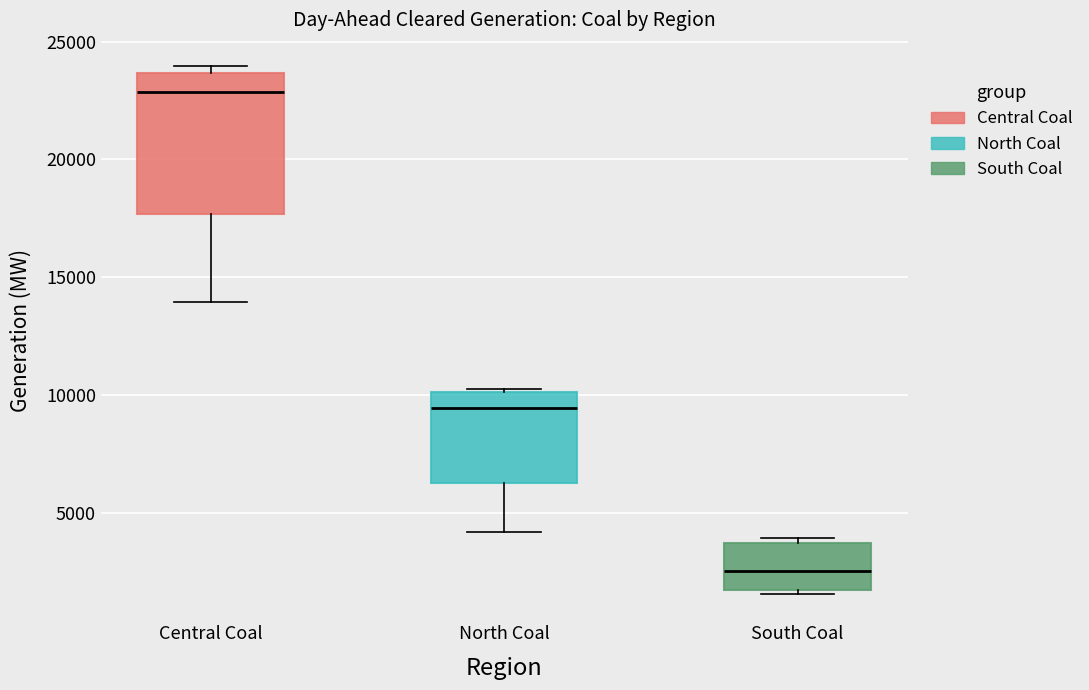

Reading left to right, transcribe this box plot: for each box, give where its median line is, the range the box spans, and where its two whiskers end, as read against the y-axis. The values are not printed on the chart, so give them approximately, as read against the axis.

Central Coal: median 23000, box 17500 to 23500, whiskers 14000 to 24000
North Coal: median 9500, box 6500 to 10000, whiskers 4000 to 10000
South Coal: median 2500, box 1500 to 3500, whiskers 1500 (just below the box's lower edge) to 4000